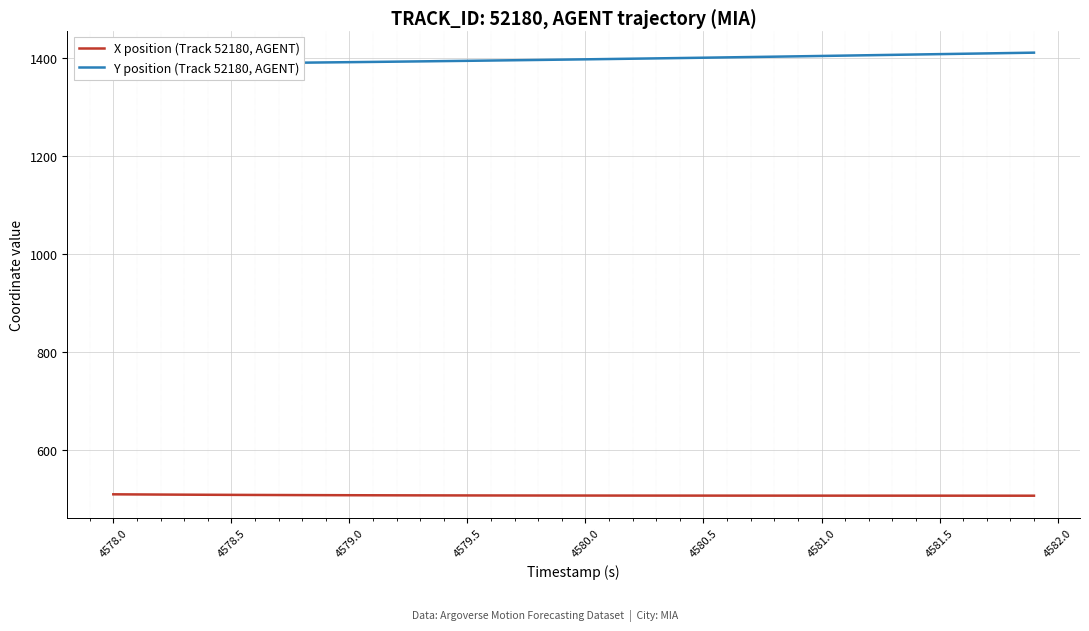

The X position (Track 52180, AGENT) series shows 699.6 at 19. True or false?

False